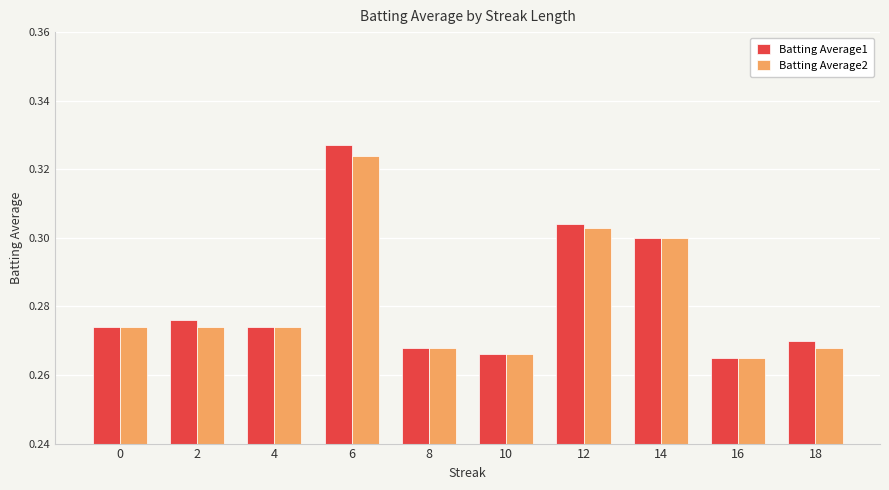

What is the sum of all Batting Average1 values?

2.8